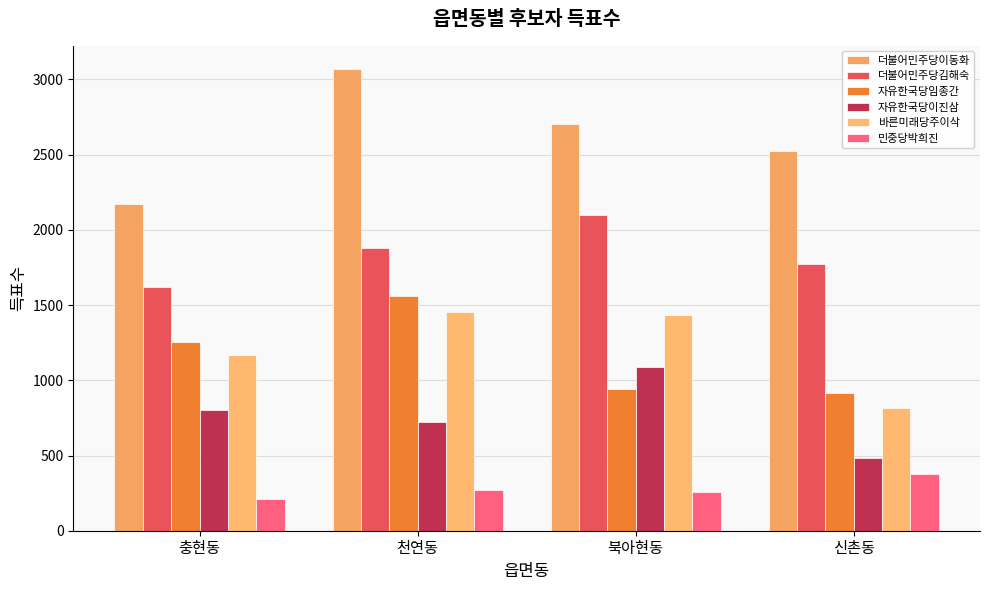

At which category does the chart reach its peak across all series?

천연동